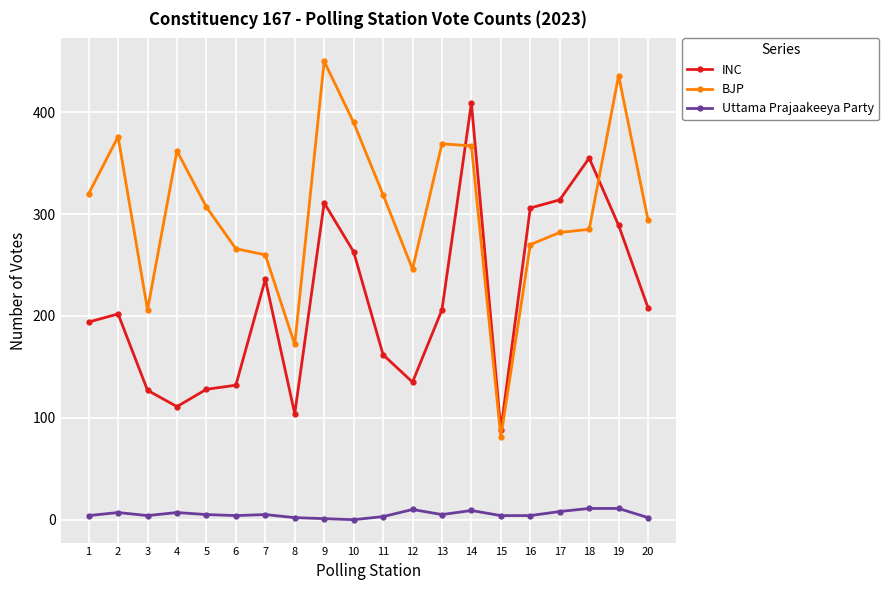

What is the maximum value shown in the chart?

450